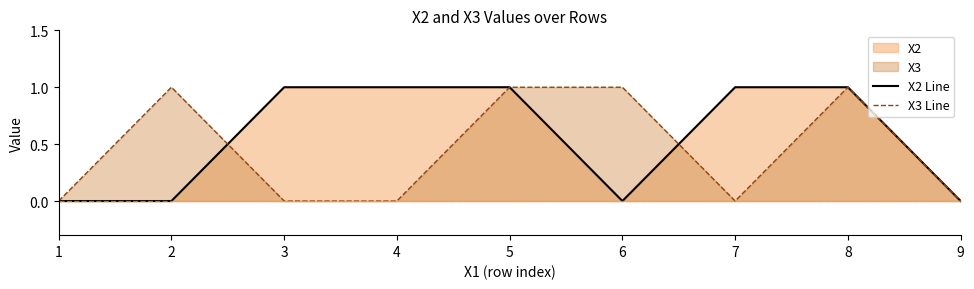

How many times do X2 Line and X3 Line cross each other?

2